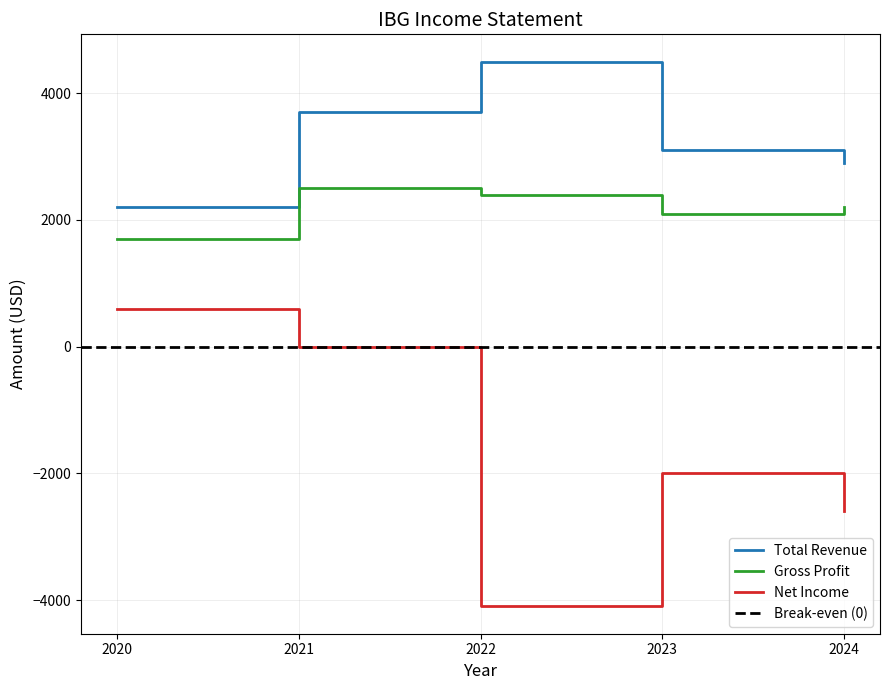

Read the Net Income value at 2022.

-4100